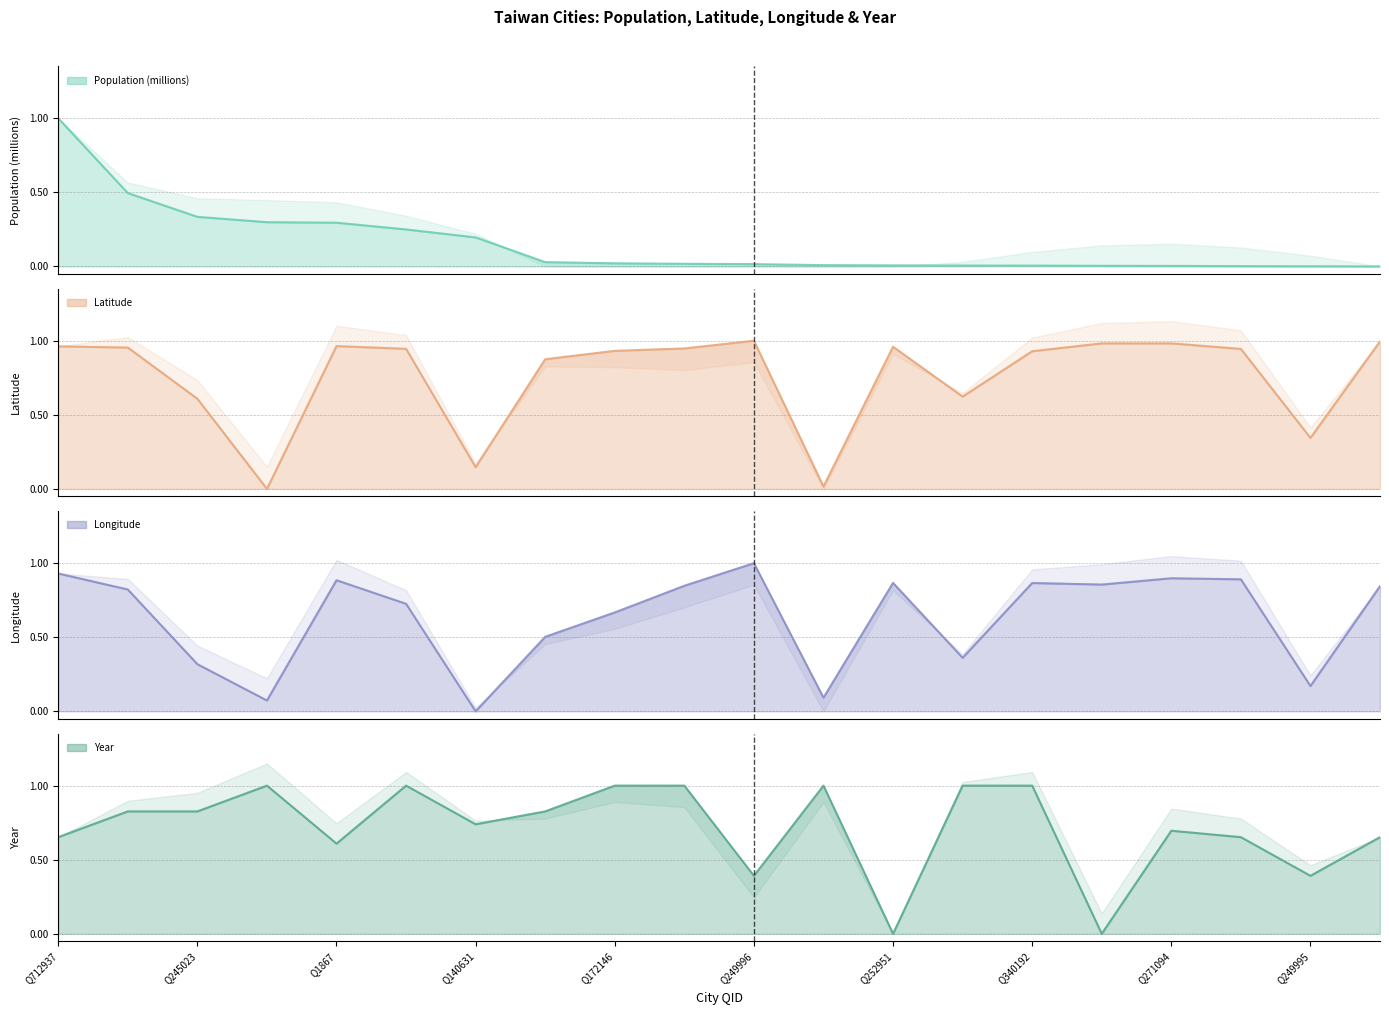

Read the Longitude value at Q254626.

0.9